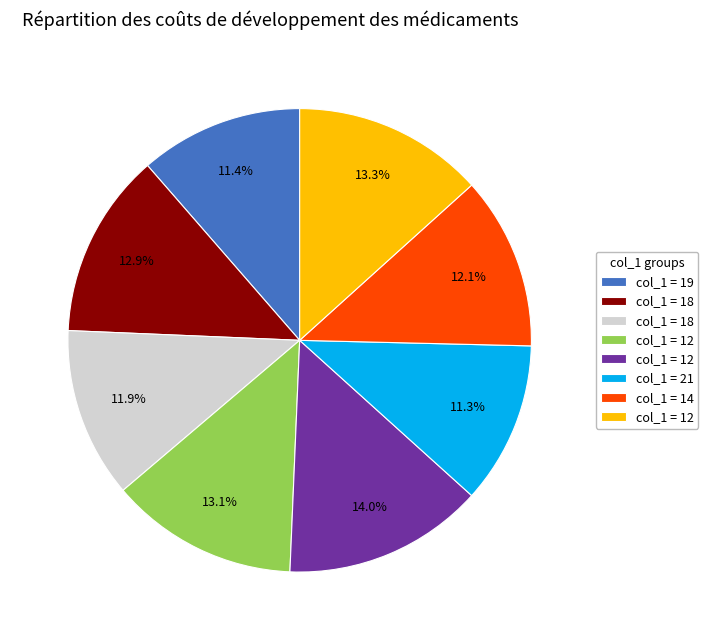

Is there any slice that represents more than half of the pie?

No